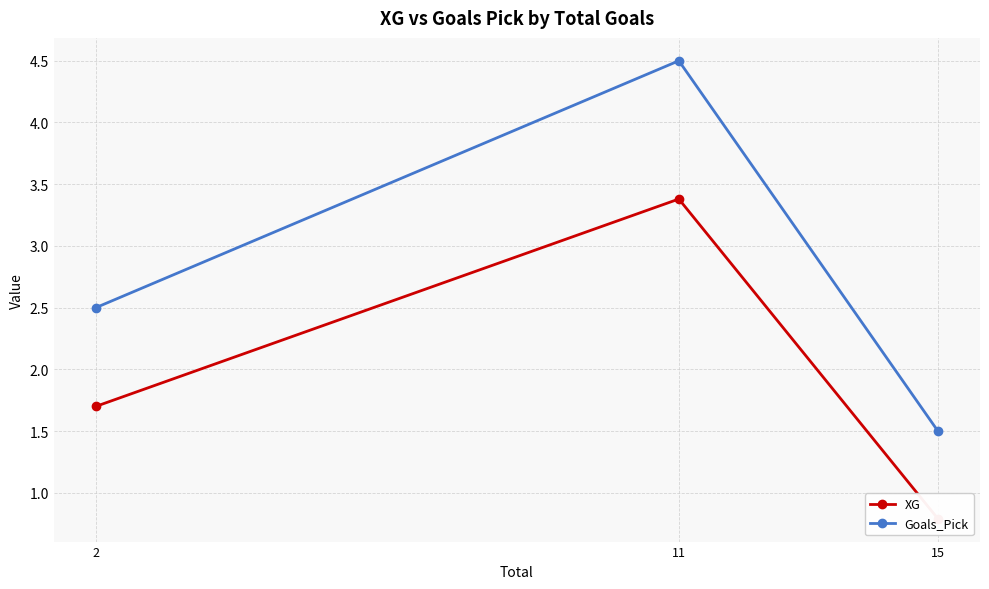

Where does the Goals_Pick series first go above 2?

2